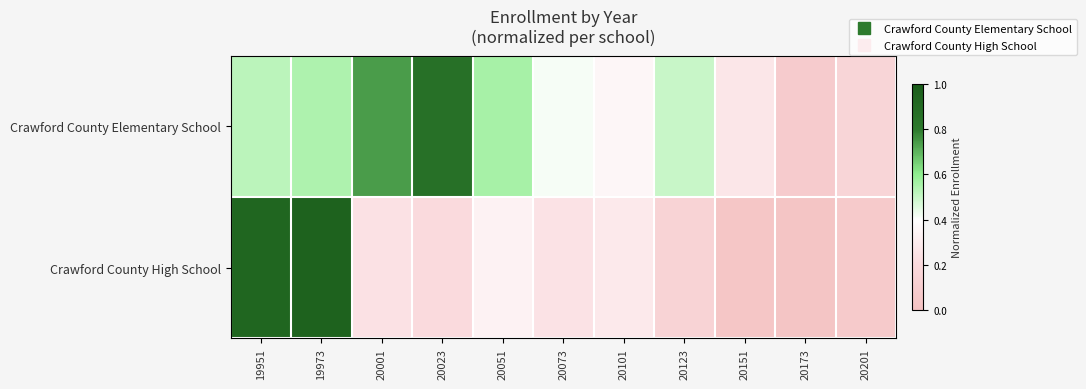

Which series has the largest total across all categories?

Crawford County Elementary School